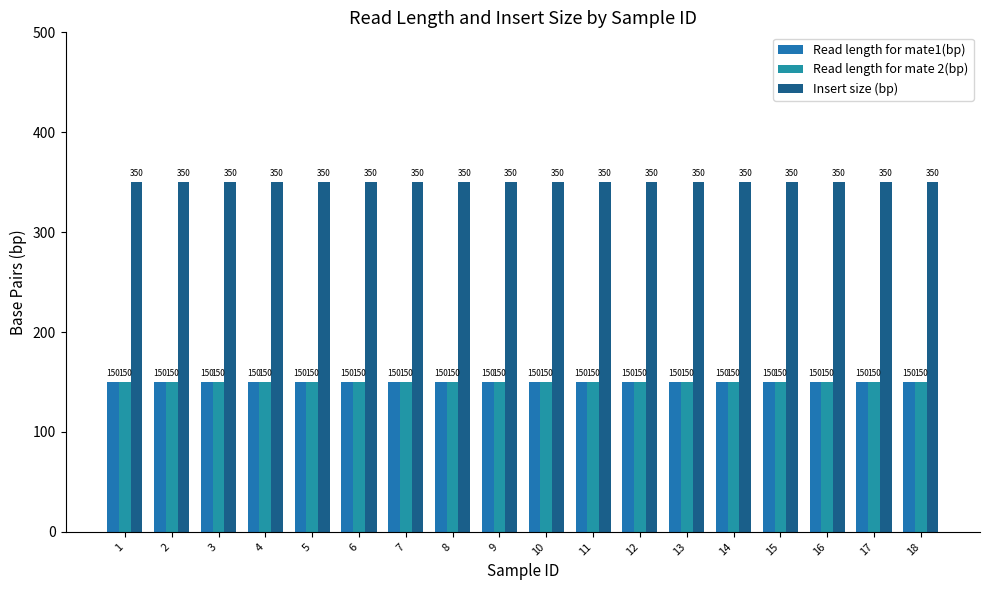

Is it true that Insert size (bp) equals 507 at 14?

False